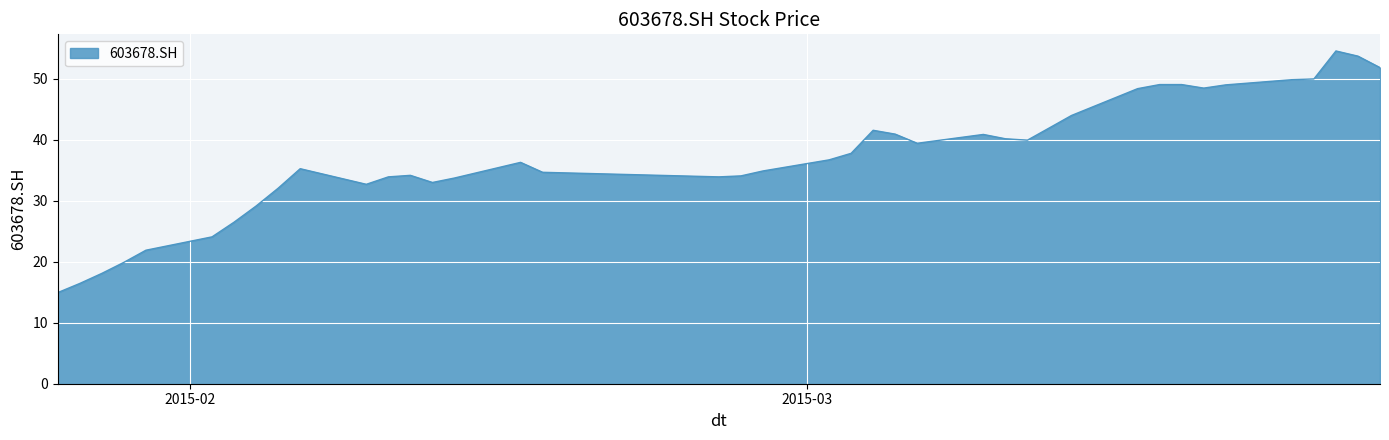

What is the sum of all values?

1487.4